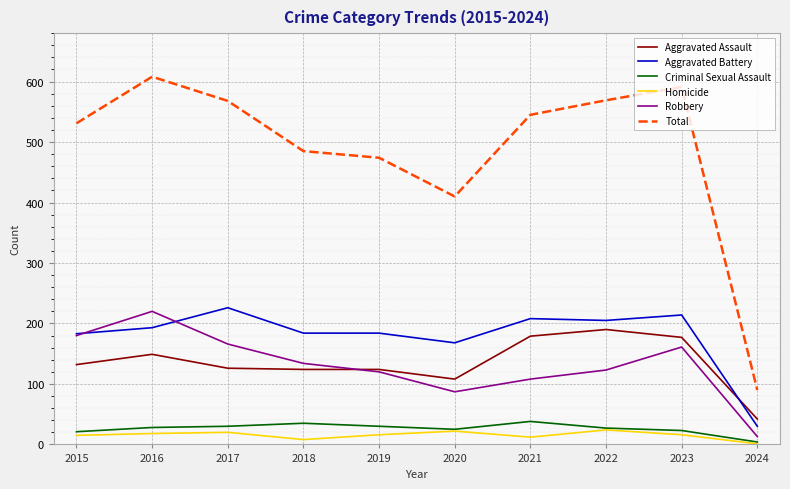

What are all the series names shown in the legend?

Aggravated Assault, Aggravated Battery, Criminal Sexual Assault, Homicide, Robbery, Total